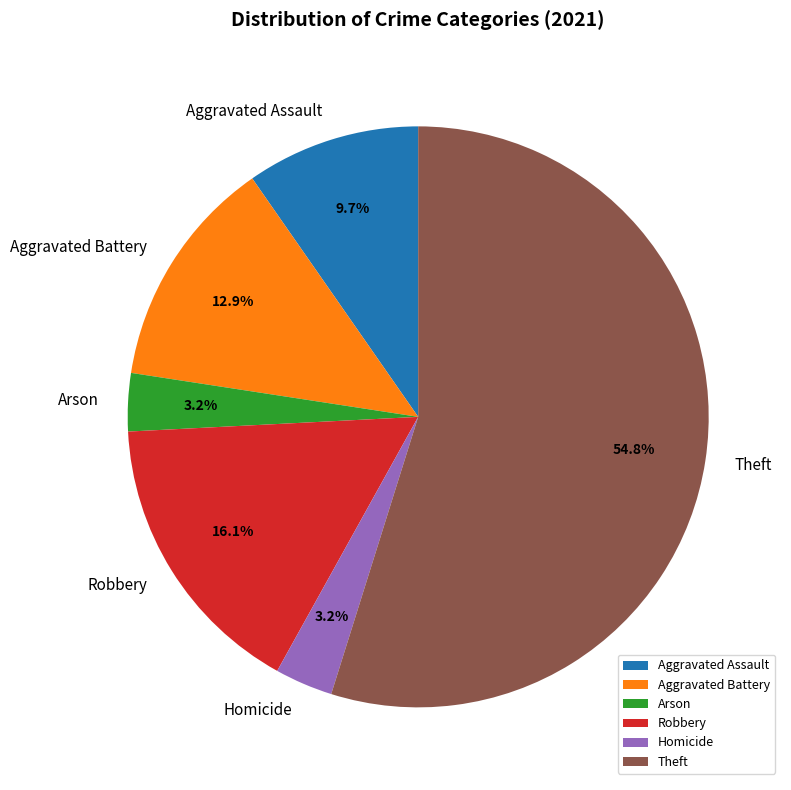

How many slices are in this pie chart?

6